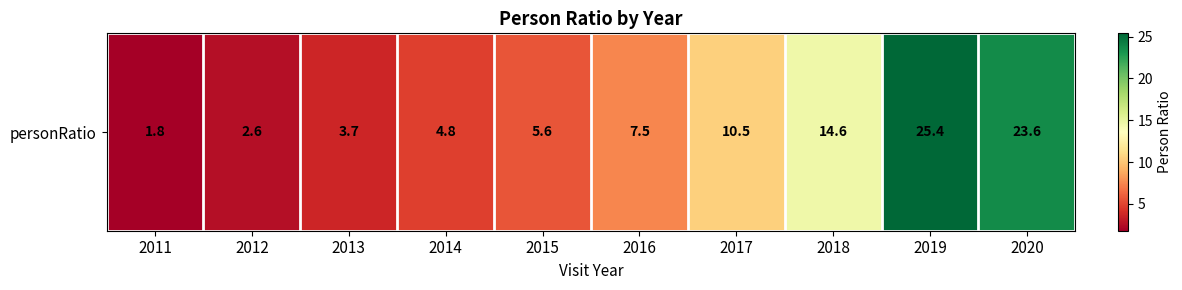

Which category has the highest value across all series?

2019